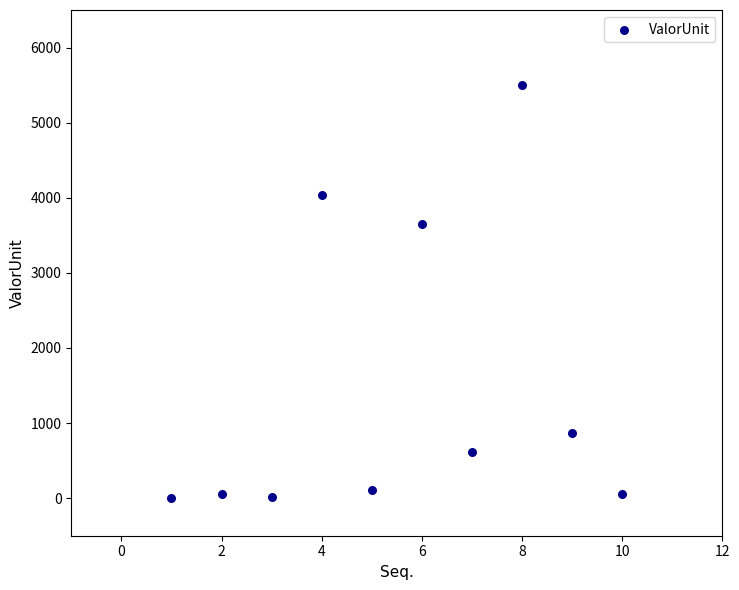

What is the range of Y values (max minus min)?

5501.3